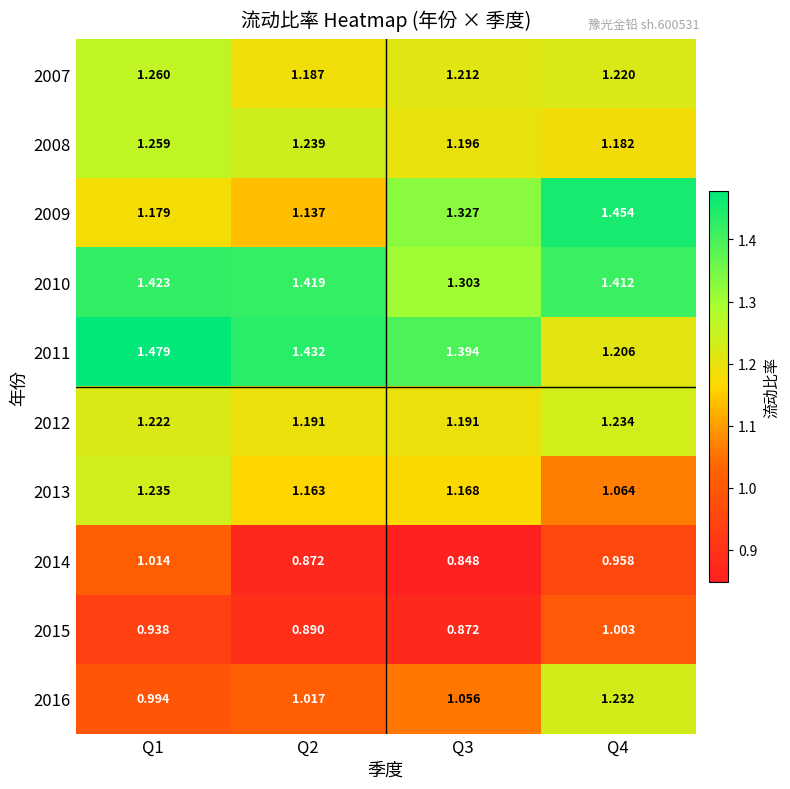

How many distinct data groups are displayed?

10